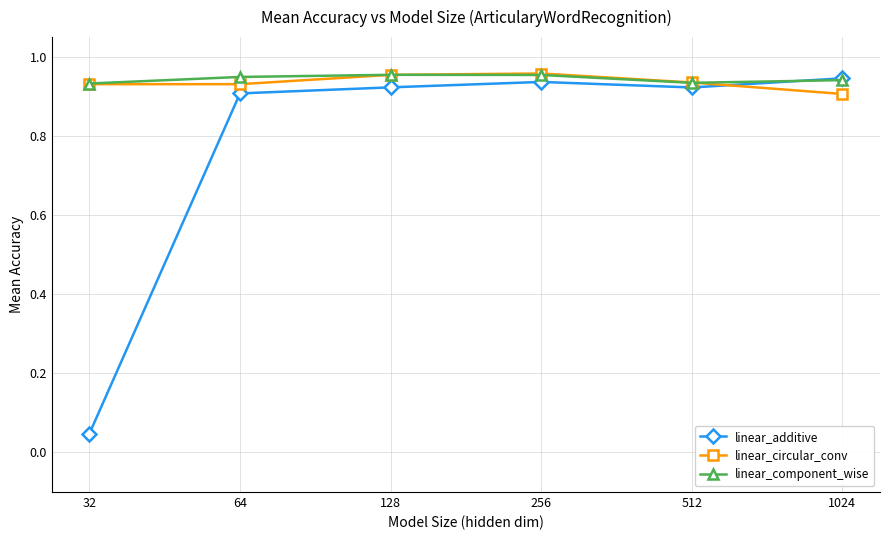

What is the total value across all series at 64?

2.8